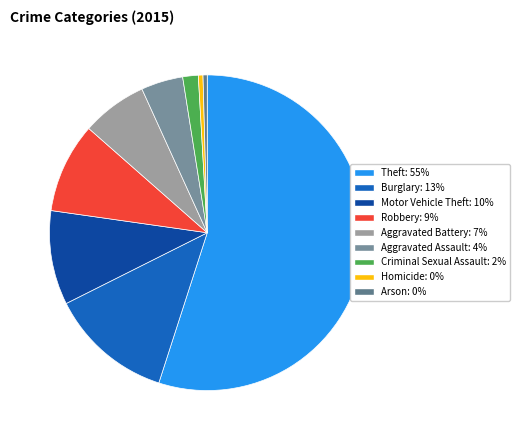

Count the number of slices in the pie.

9